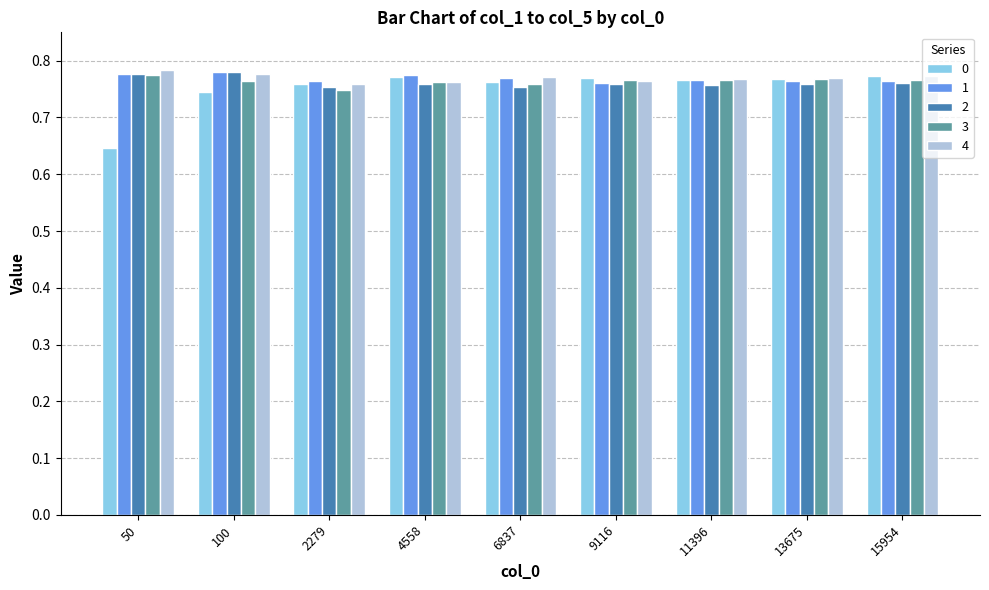

What is the sum of the 3 values at 50 and 15954?

1.5